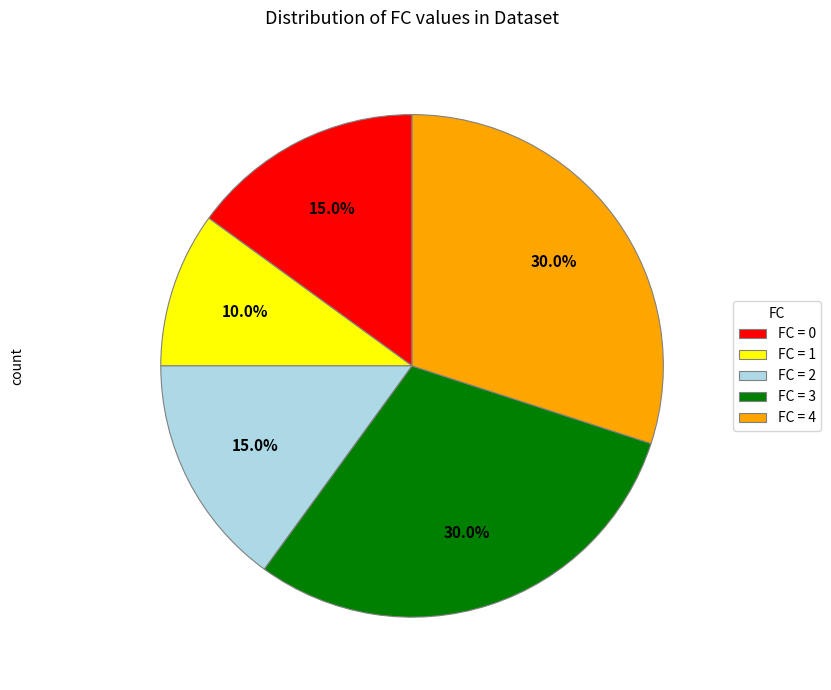

What percentage do FC = 4 and FC = 1 together represent?

40.0%